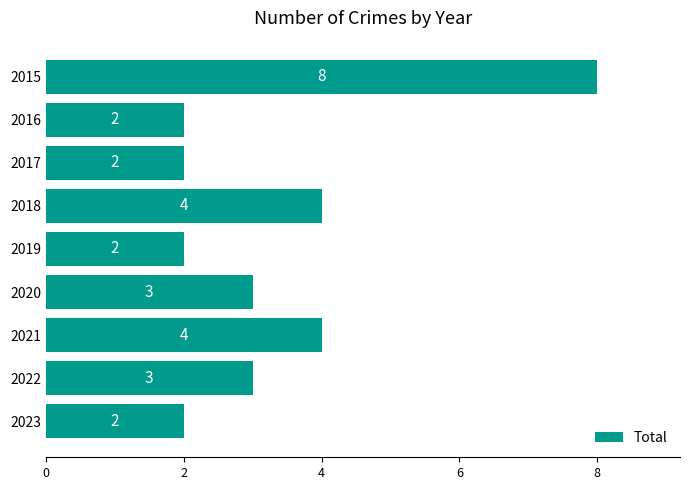

What is the smallest value displayed?

2